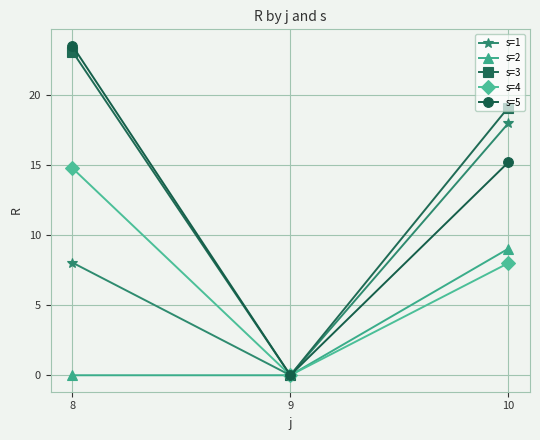

What is the total value across all series at 10?

69.3